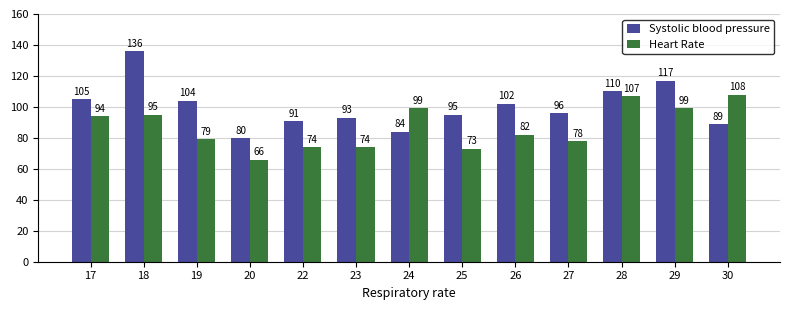

At which label is Heart Rate closest to 87?

26